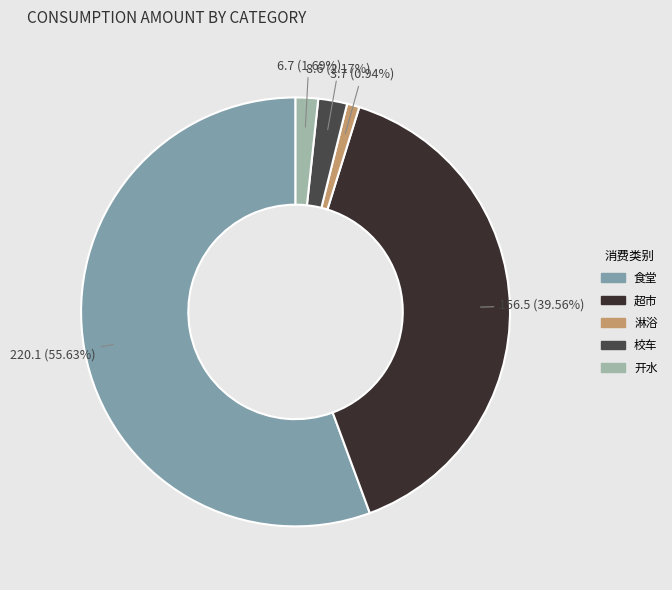

Between 超市 and 开水, which is larger?

超市